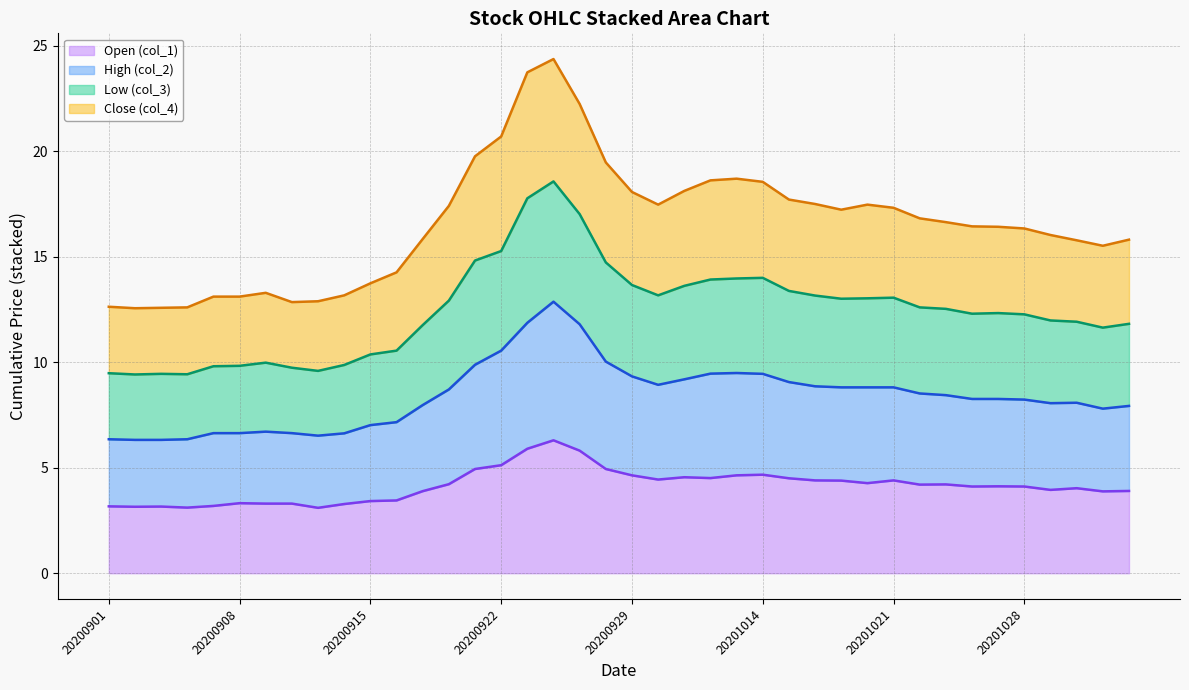

Is it true that col_3 equals 14.8 at 20200925?

False